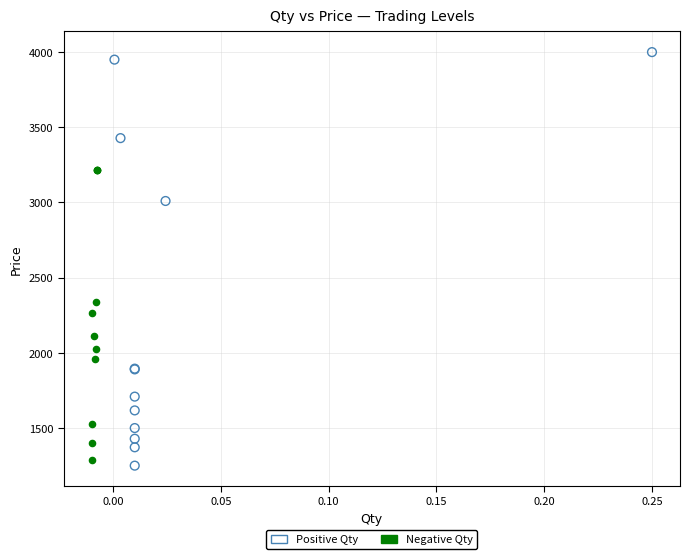

Which series has the largest Y range (max minus min)?

Positive Qty